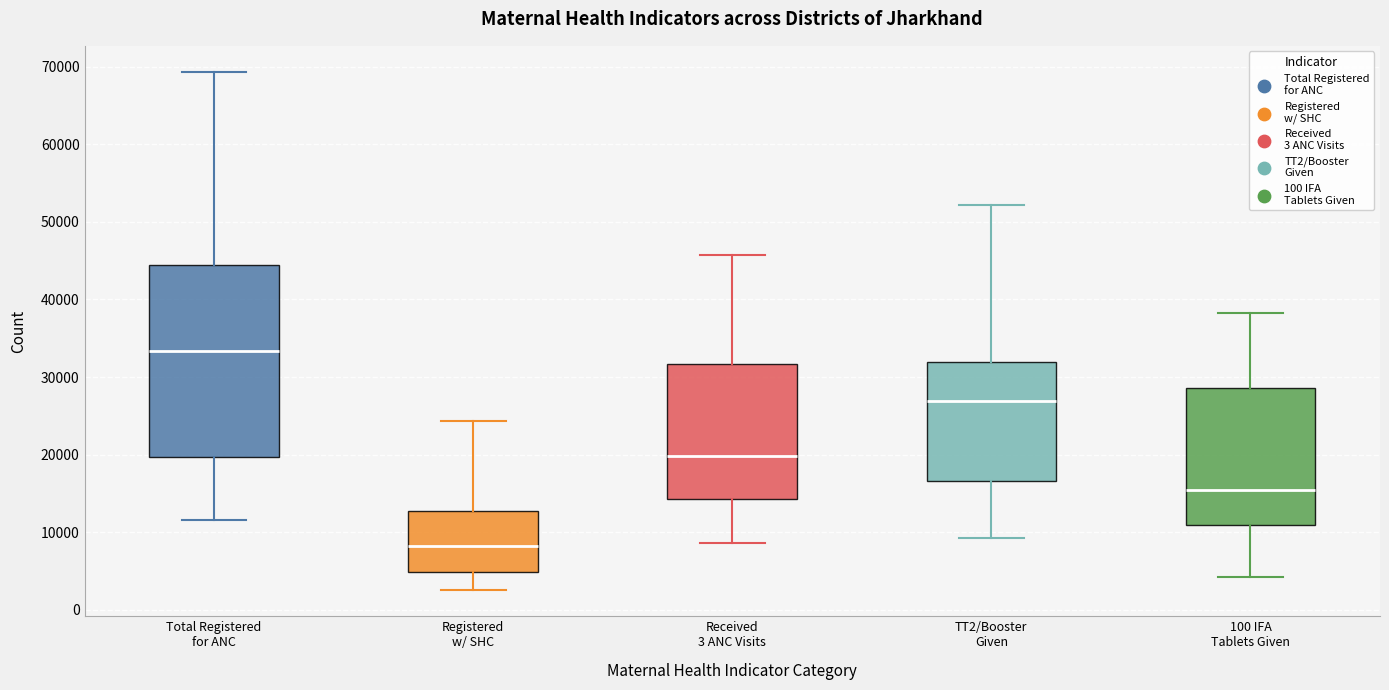

Which box's median line is the lowest?

Registered w/ SHC